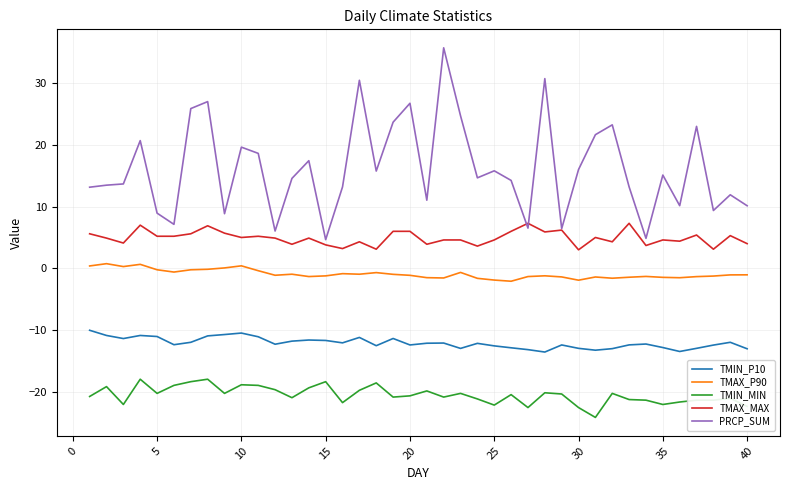

True or false: TMIN_MIN and TMIN_P10 cross at least once.

False